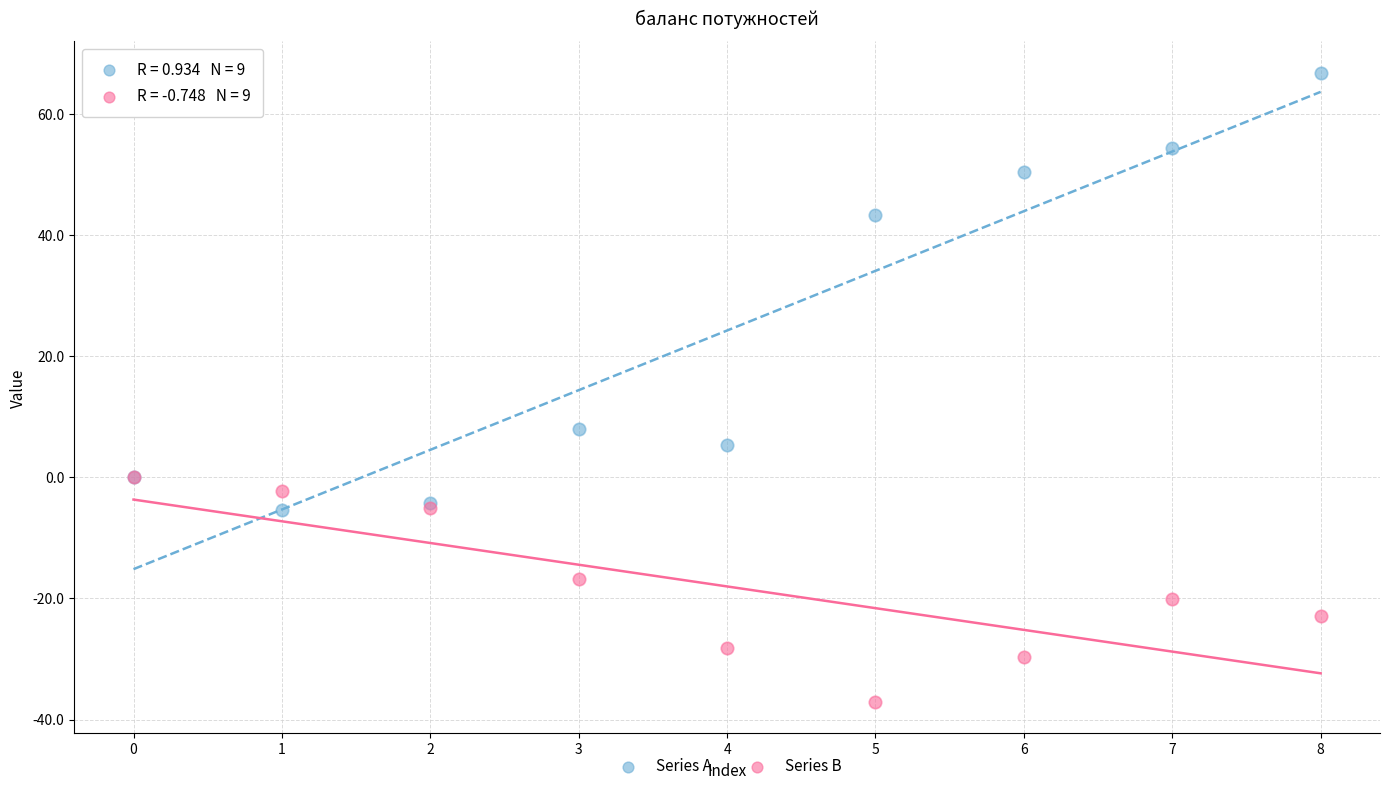

Which series has the widest spread of Y values?

Series A